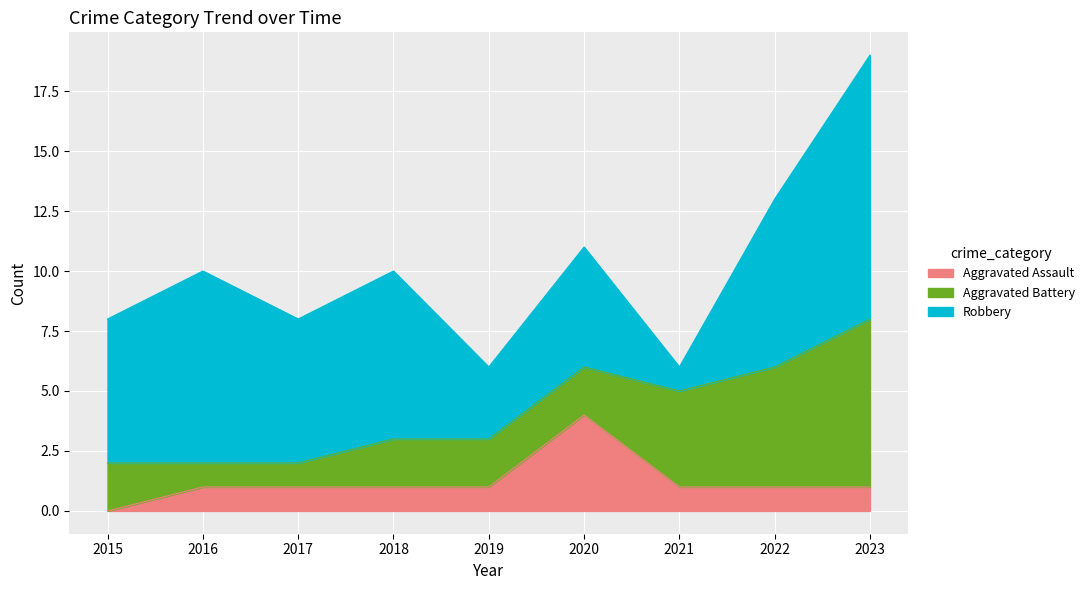

Reading left to right, list all the values displayed in this chart.

Aggravated Assault: 2015=0	2016=1	2017=1	2018=1	2019=1	2020=4	2021=1	2022=1	2023=1
Aggravated Battery: 2015=2	2016=1	2017=1	2018=2	2019=2	2020=2	2021=4	2022=5	2023=7
Robbery: 2015=6	2016=8	2017=6	2018=7	2019=3	2020=5	2021=1	2022=7	2023=11